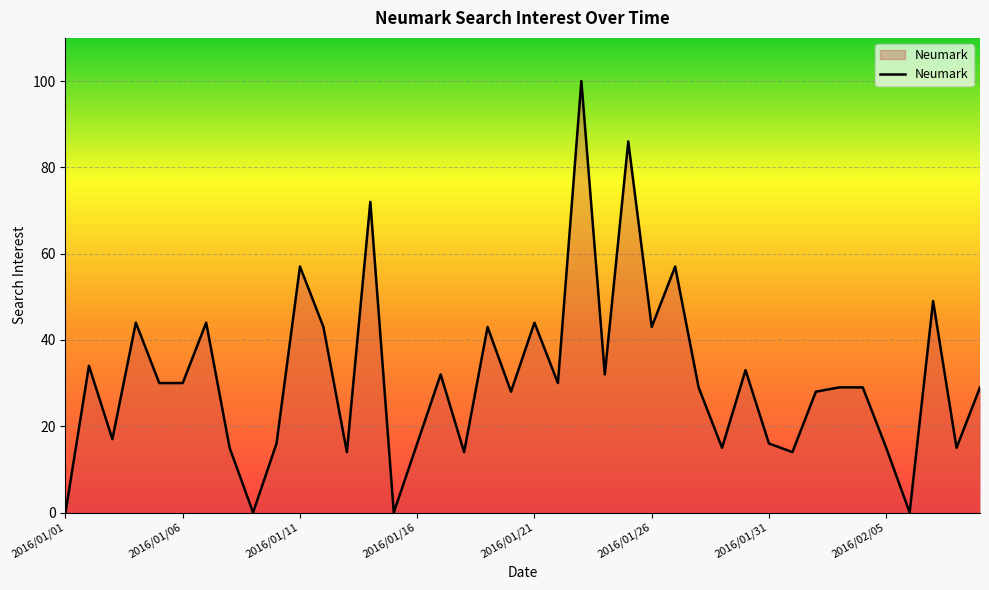

What is the maximum value shown in the chart?

100